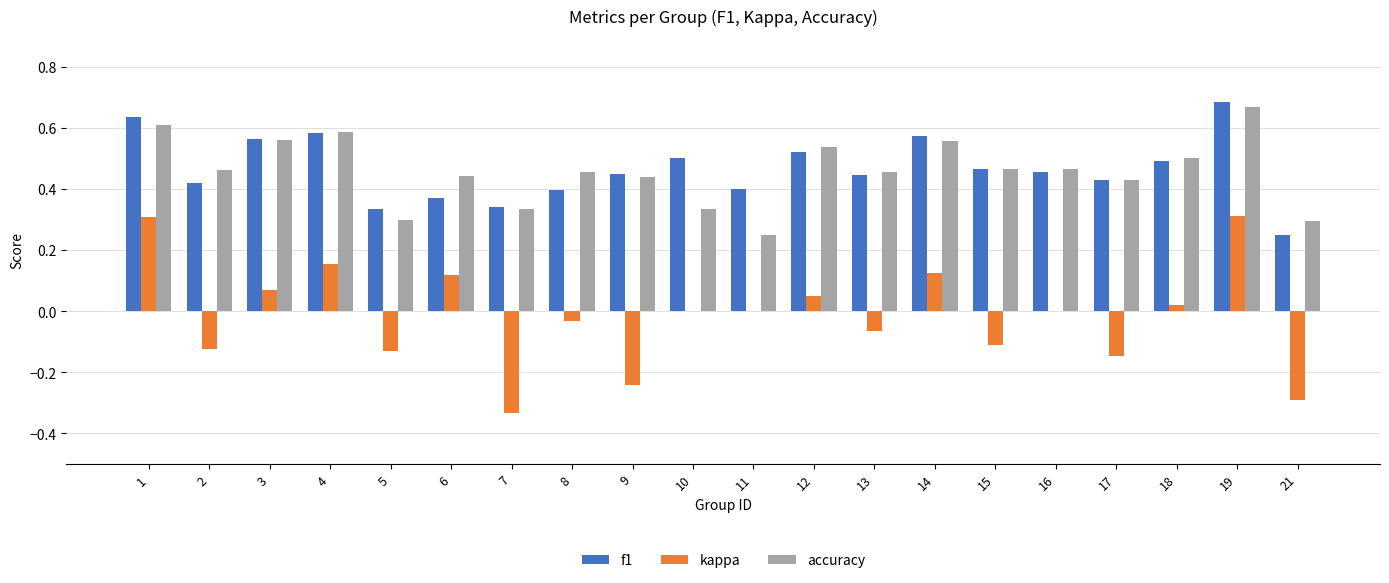

What is the total value across all series at 19?

1.7